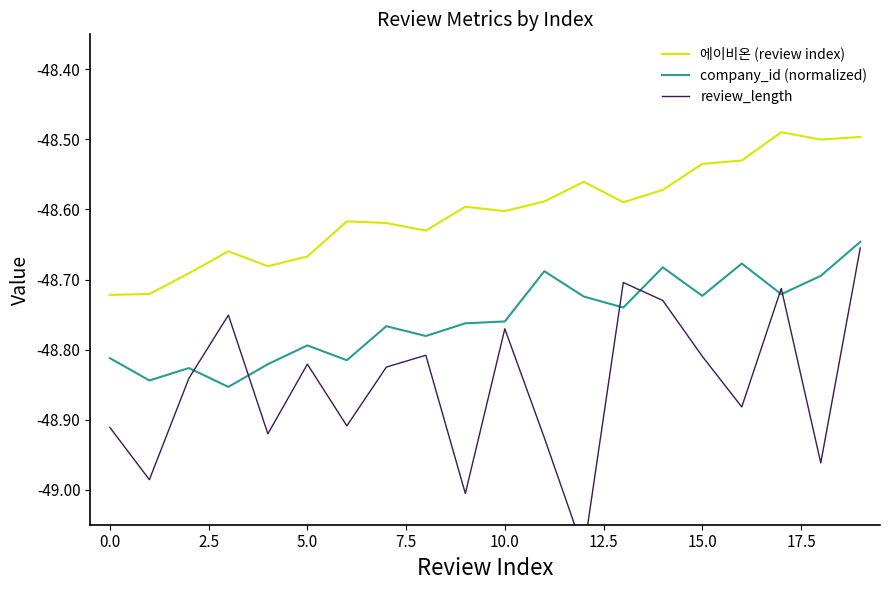

In 에이비온 (review index), how many points are lower than both neighbors (excluding endpoints)?

5